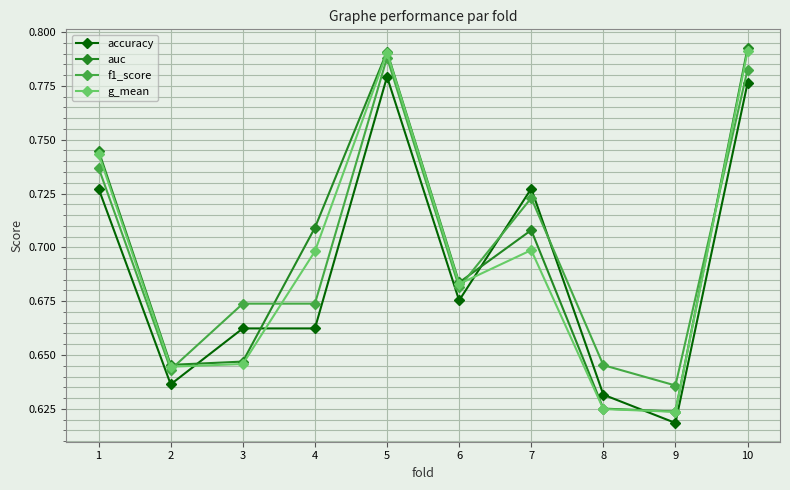

Between 1 and 10, which series saw the biggest shift?

accuracy